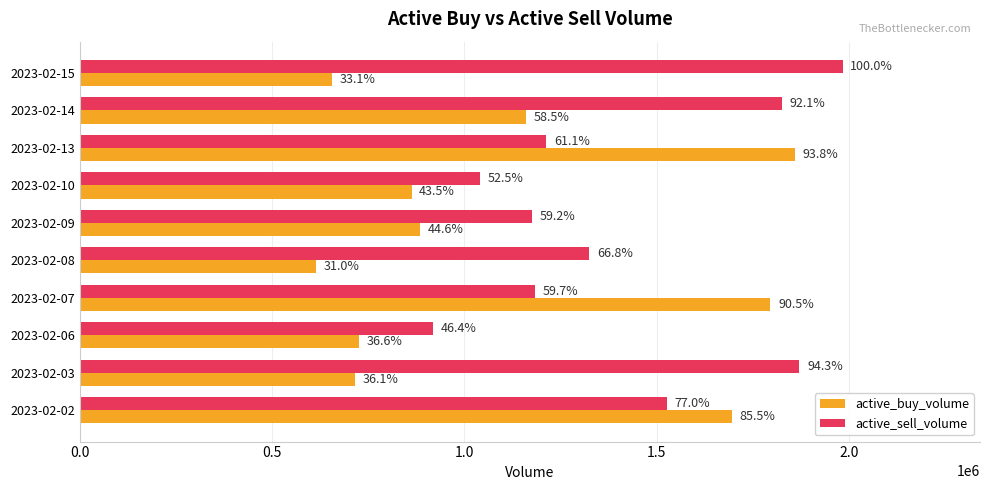

What are all the series names shown in the legend?

active_buy_volume, active_sell_volume